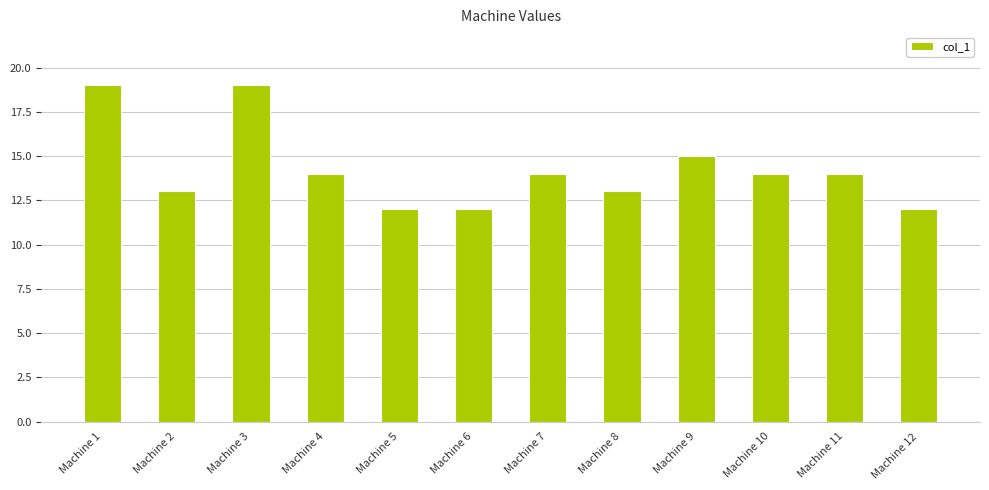

Which has a higher value, Machine 3 or Machine 2?

Machine 3